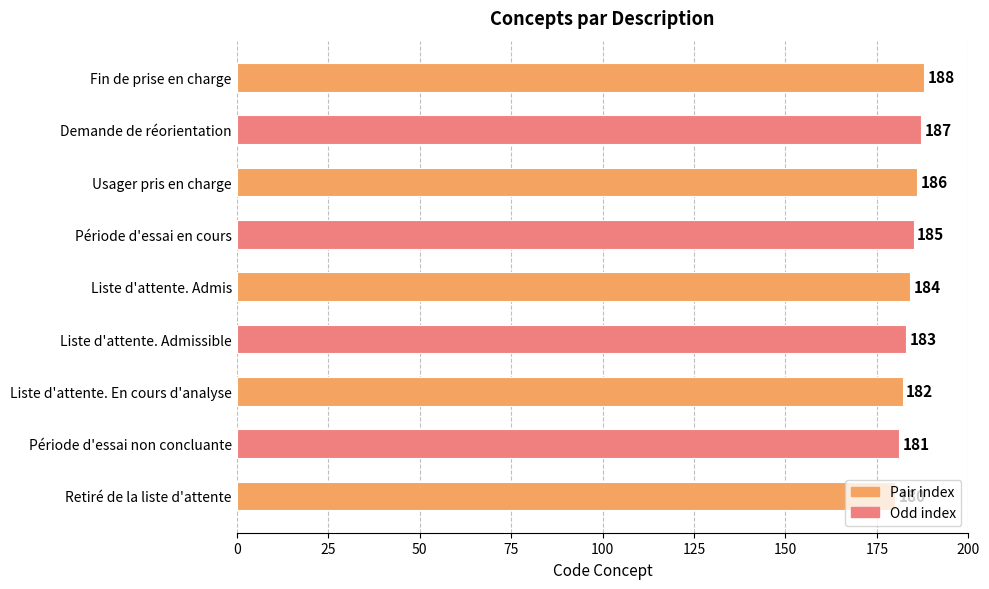

How many values are below 184?

4